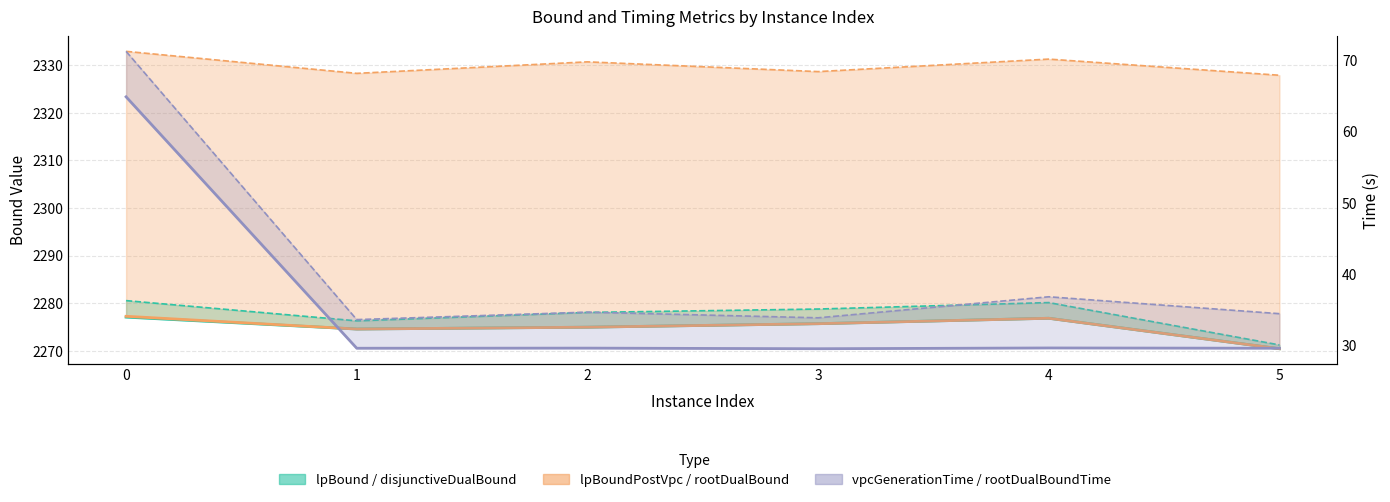

What is the value of the lpBound point at the 1st from the left?

2277.1